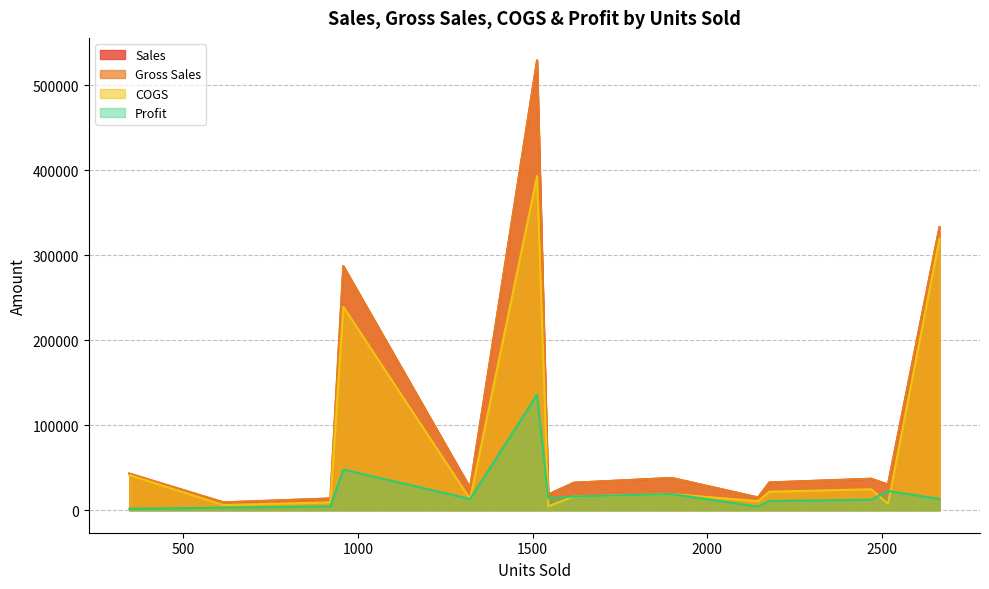

What is the average value of the Profit series?

21004.8